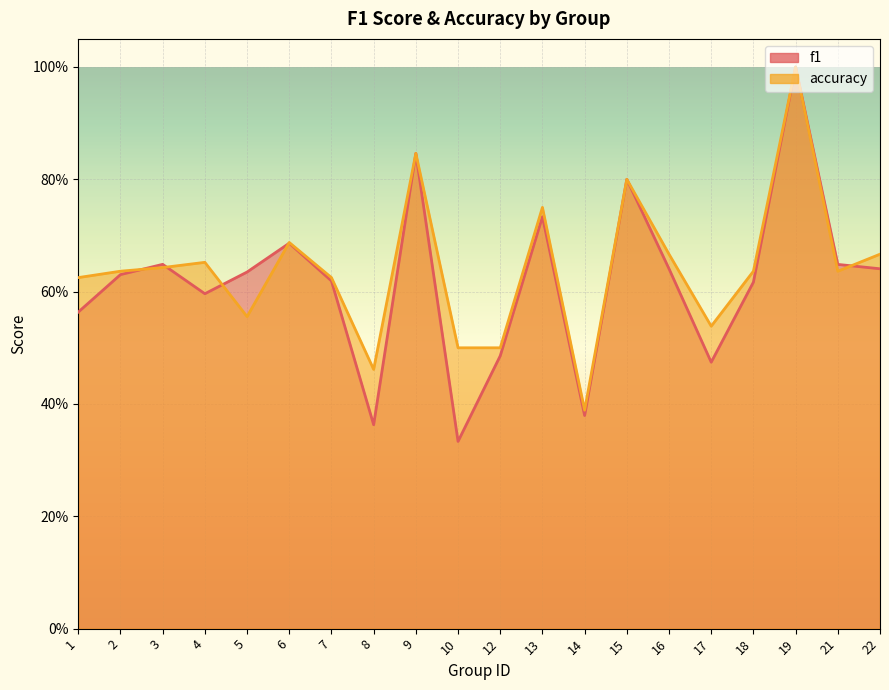

Between which two adjacent categories do accuracy and f1 first intersect?

2 and 3